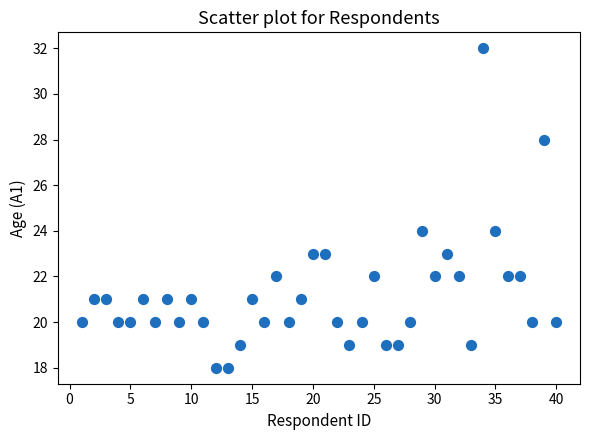

What is the range of Y values (max minus min)?

14